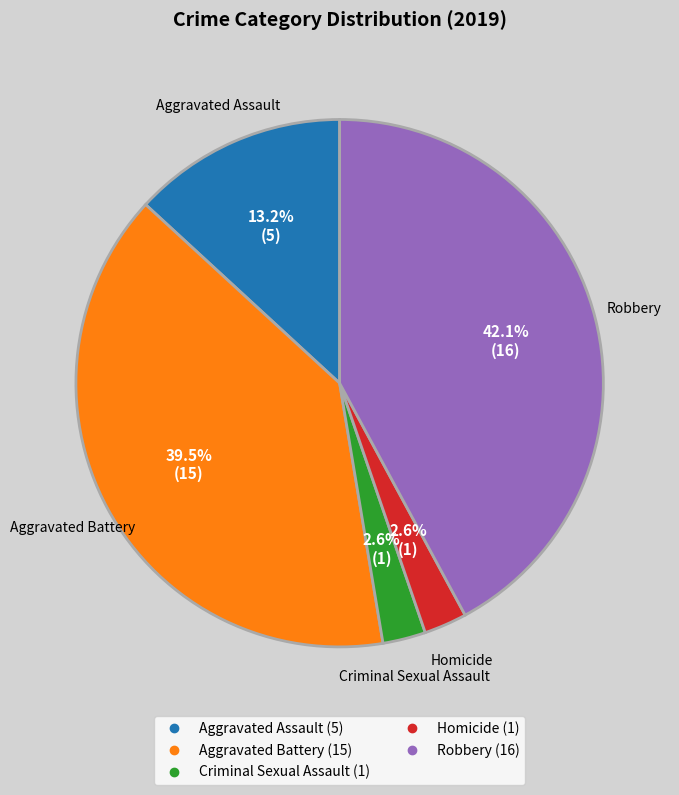

How much of the chart is everything except Aggravated Assault?

86.8%